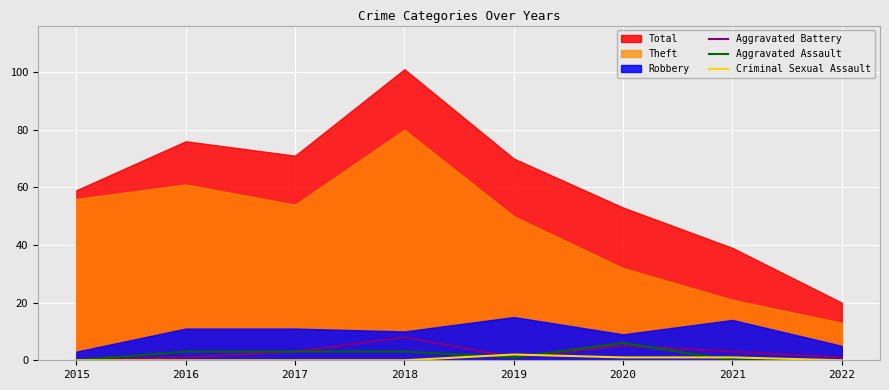

True or false: Aggravated Battery has a value of 0 at 2015.

True